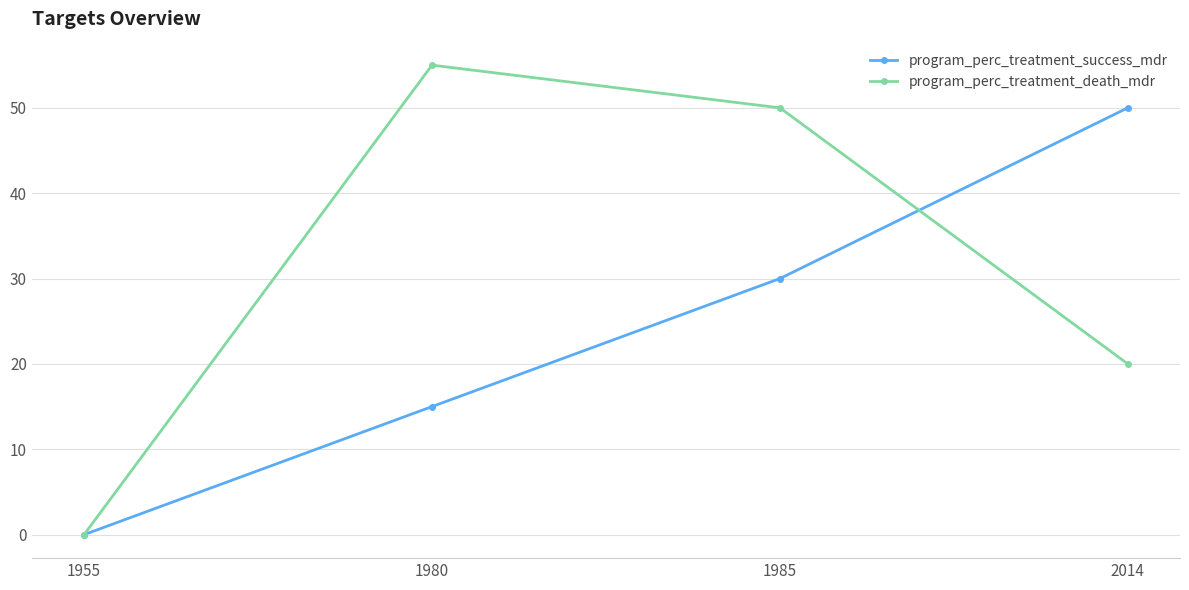

Which series has the widest spread of values?

program_perc_treatment_death_mdr